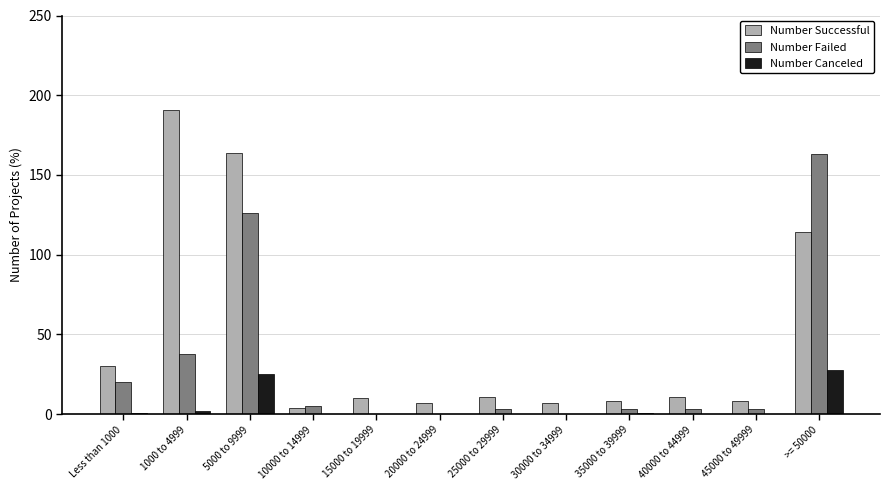

Does the chart contain stacked bars?

No